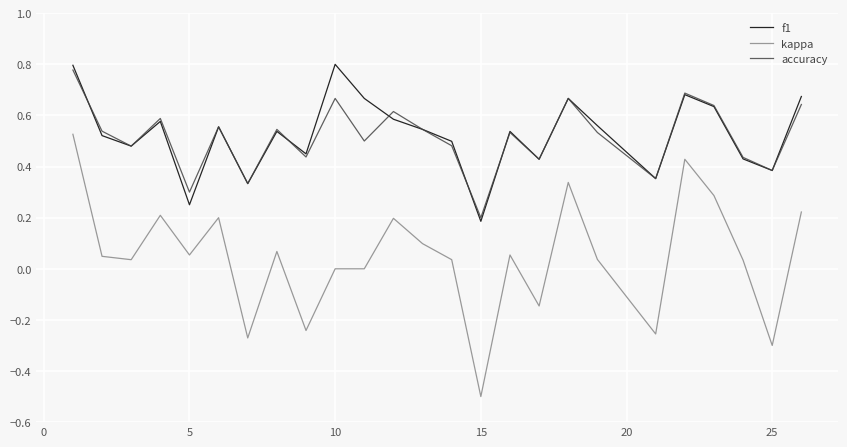

What is the minimum value shown in the chart?

-0.5